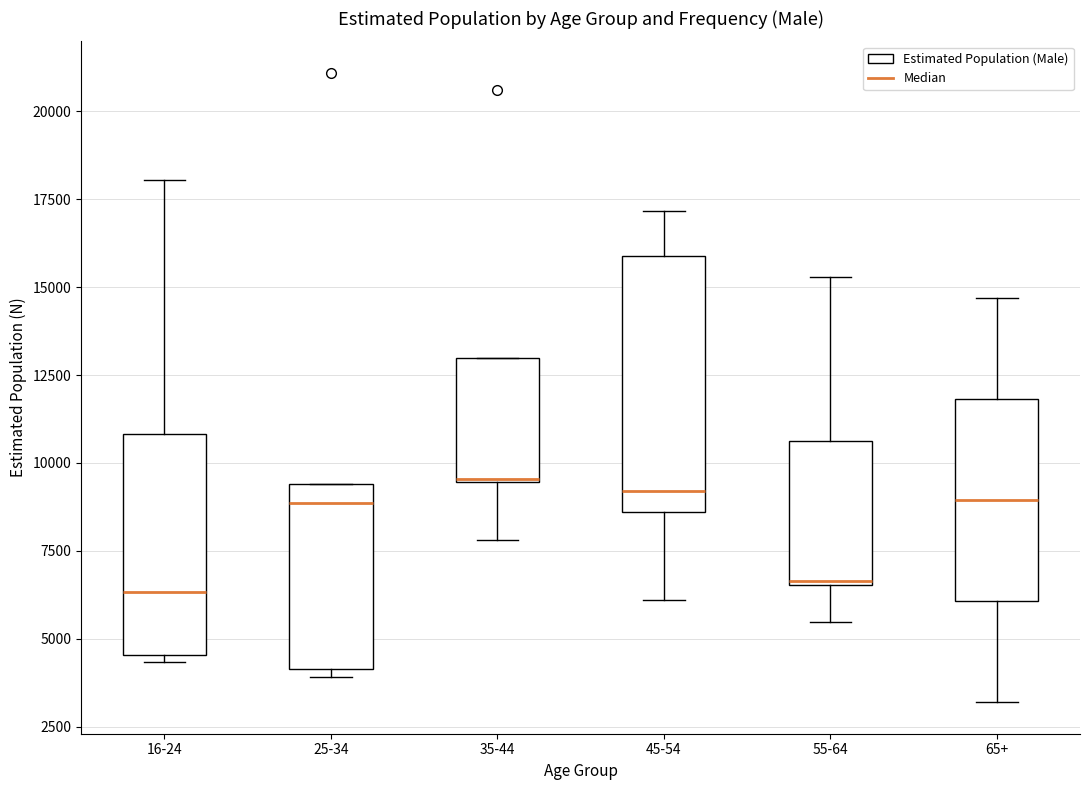

Where is the lower edge of the box for 45-54 on the y-axis? The values are not printed on the chart, so give them approximately, as read against the axis.

8500